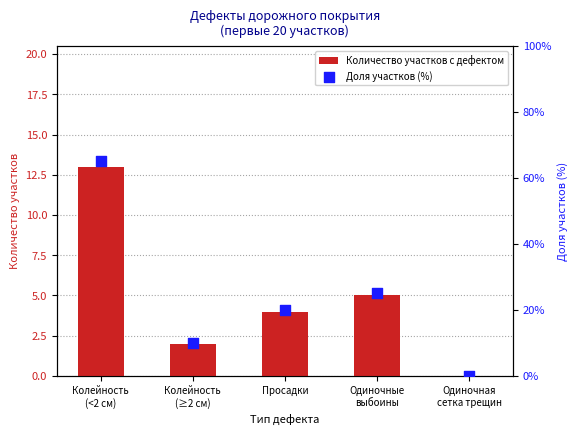

At how many categories does at least one series exceed 60?

1